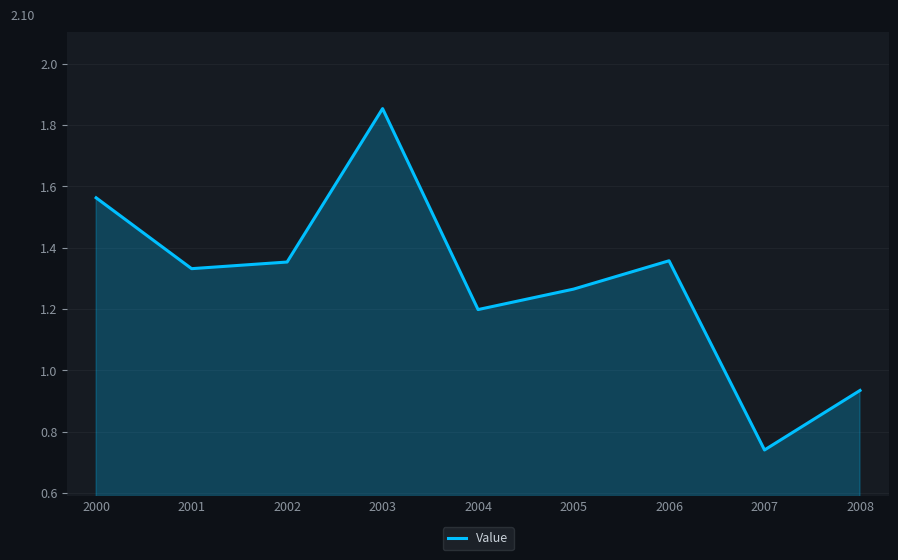

What is the difference between the maximum and minimum values?

1.1